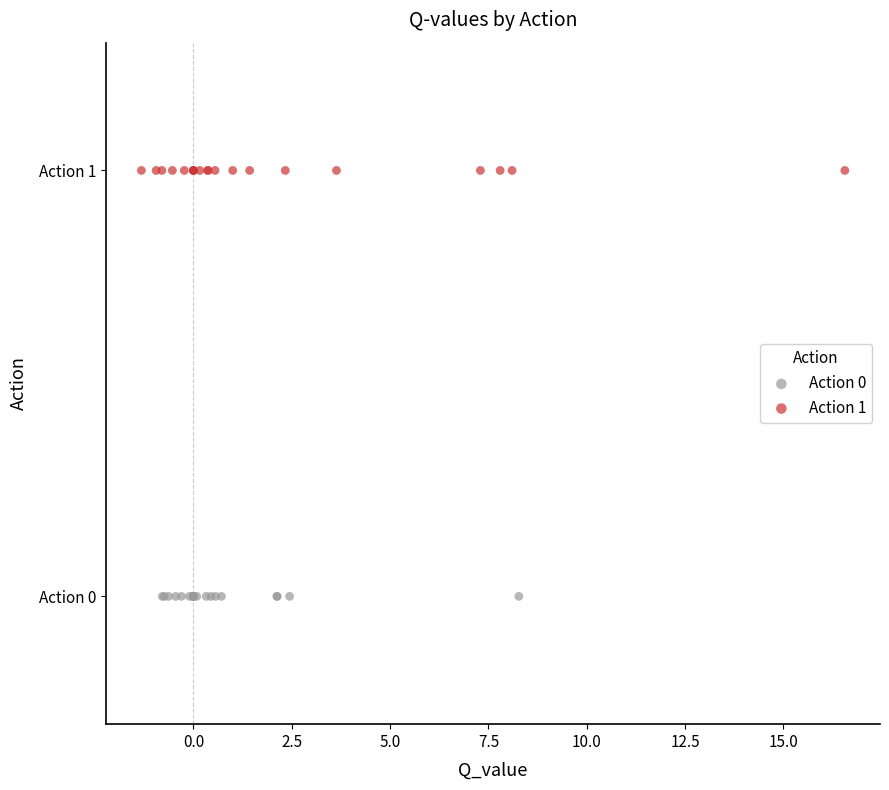

What are all the series names shown in the legend?

Action 0, Action 1